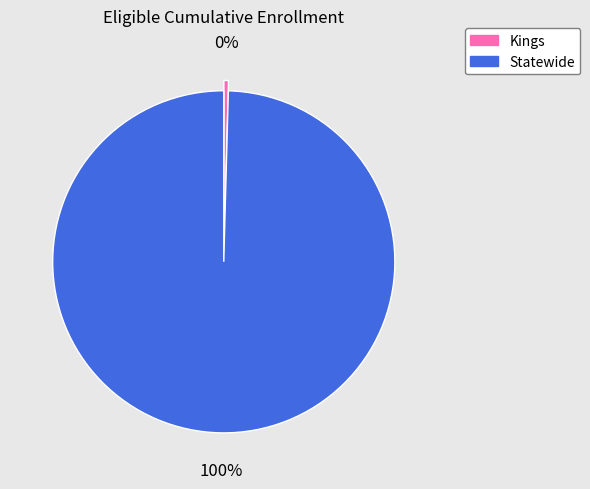

Combined, do Kings and Statewide account for over 50%?

Yes